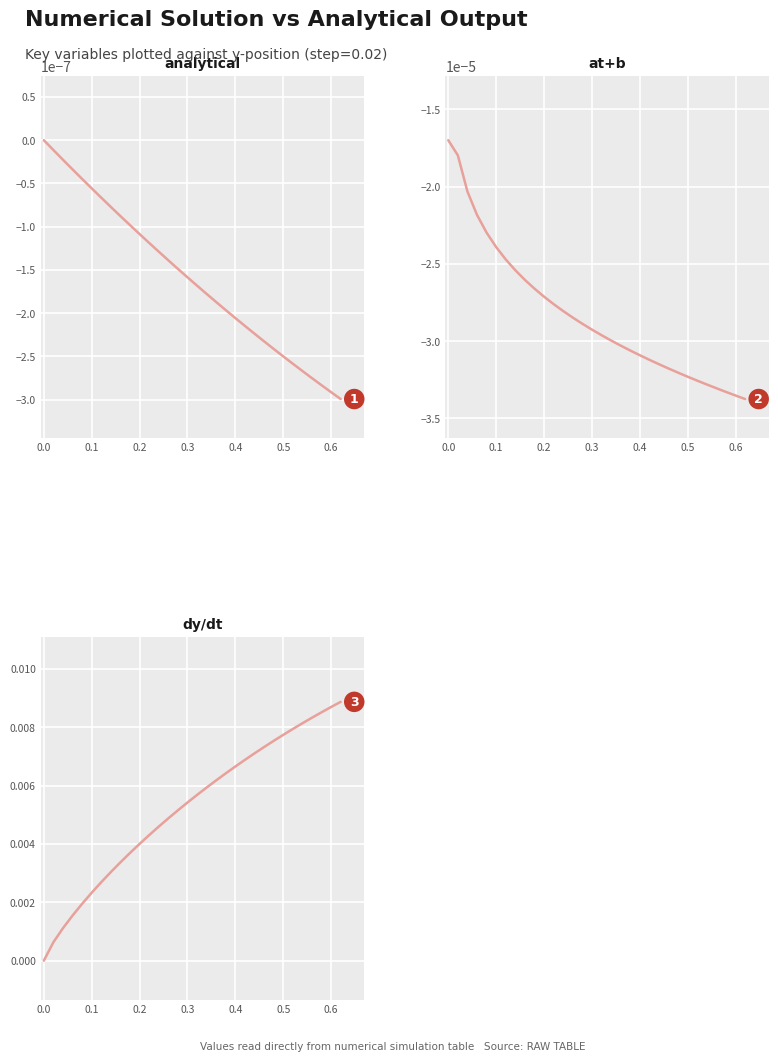

True or false: at+b and analytical cross at least once.

False